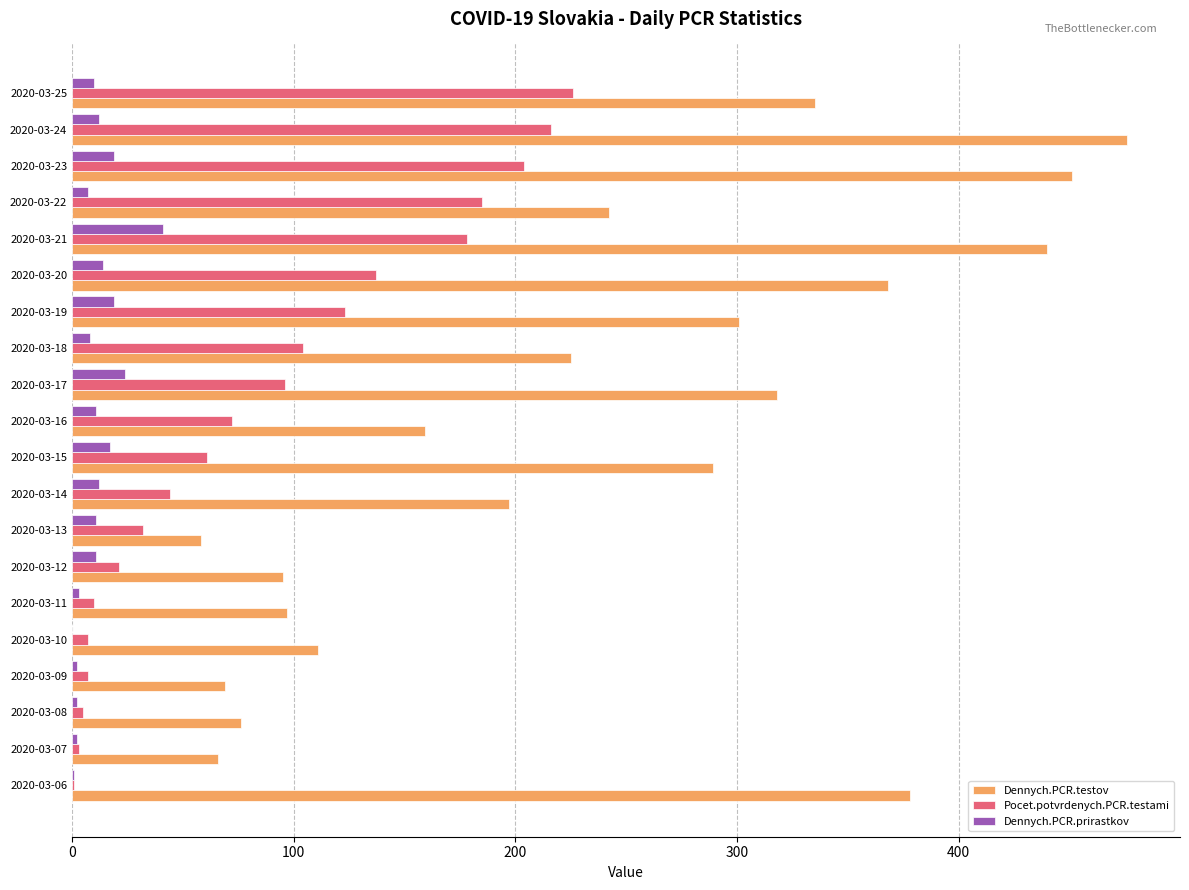

Is the value of Pocet.potvrdenych.PCR.testami at 2020-03-11 greater than the value of Dennych.PCR.testov at 2020-03-21?

No